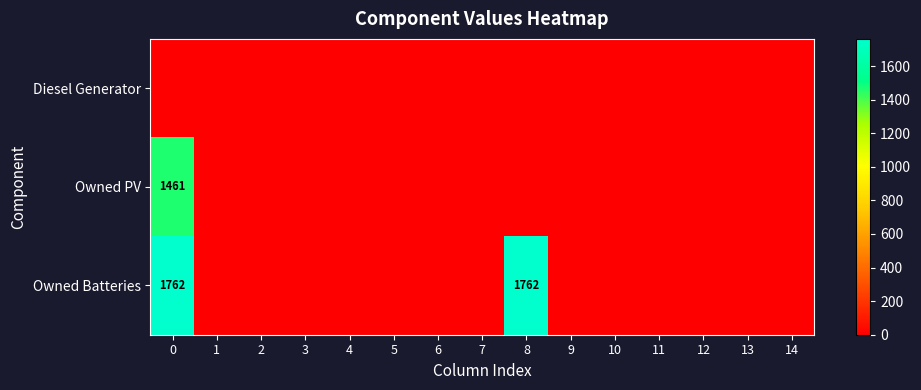

Between 2 and 10, which is larger?

2